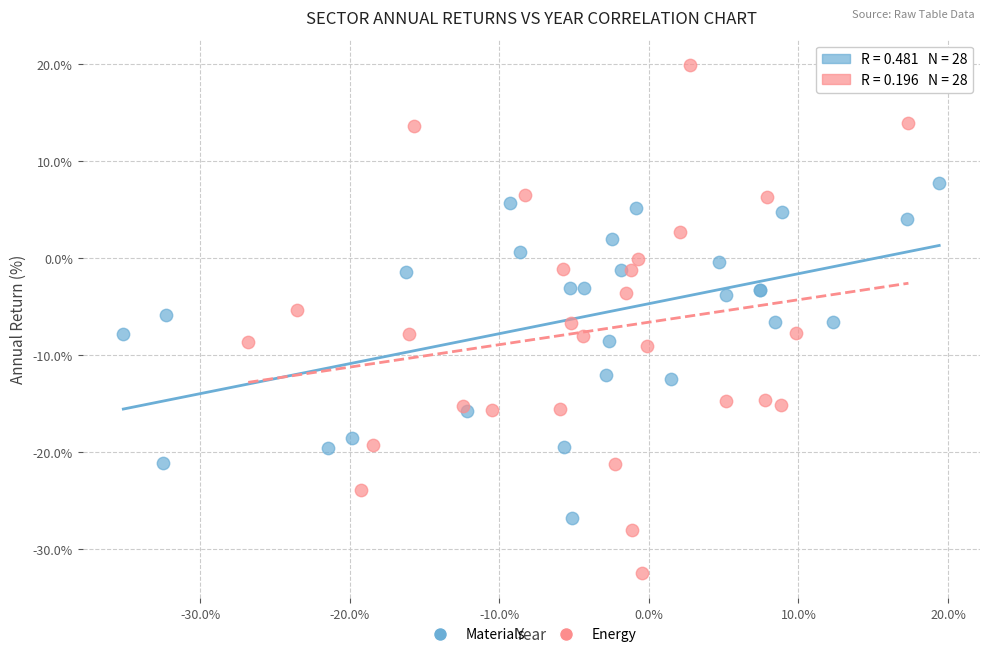

Which series has the widest spread of Y values?

Energy